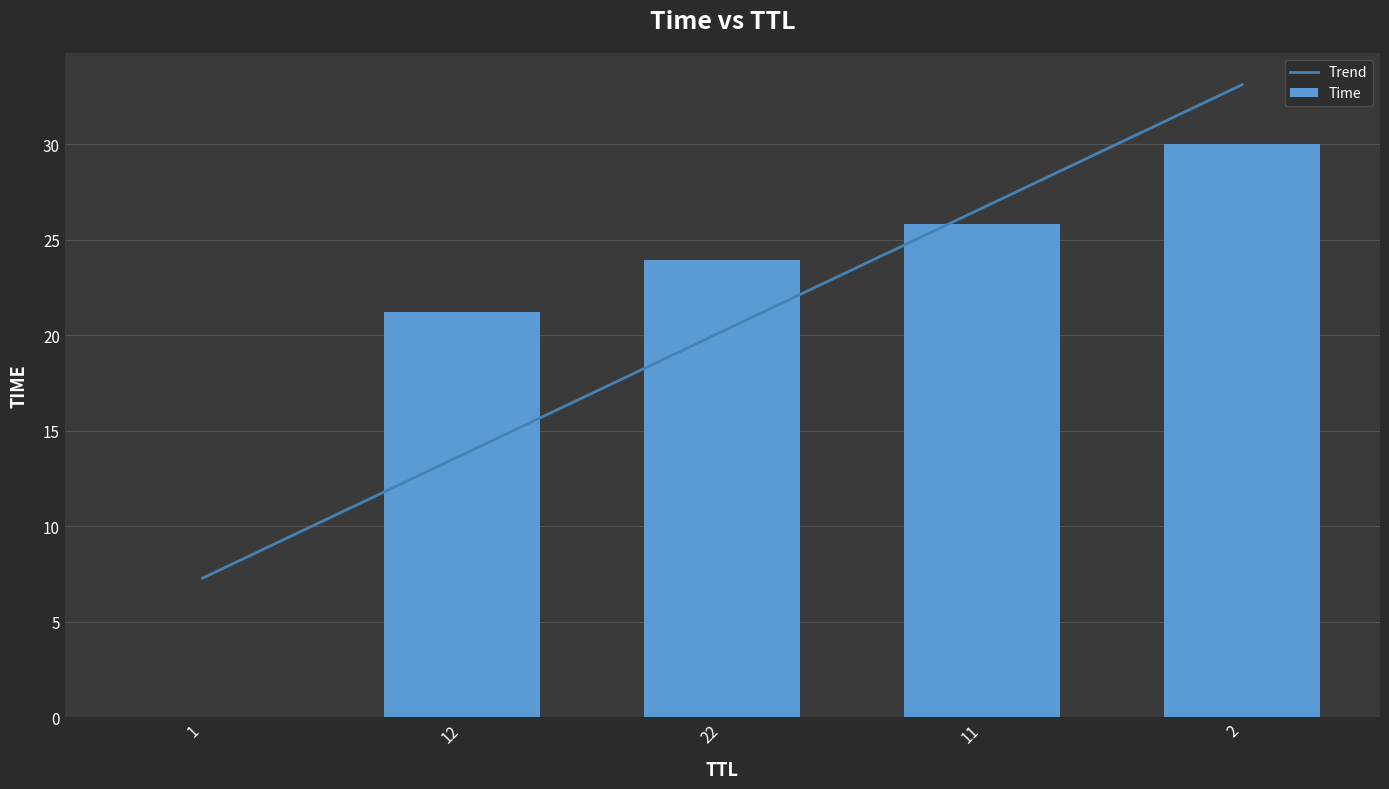

What is the maximum value shown in the chart?

30.0